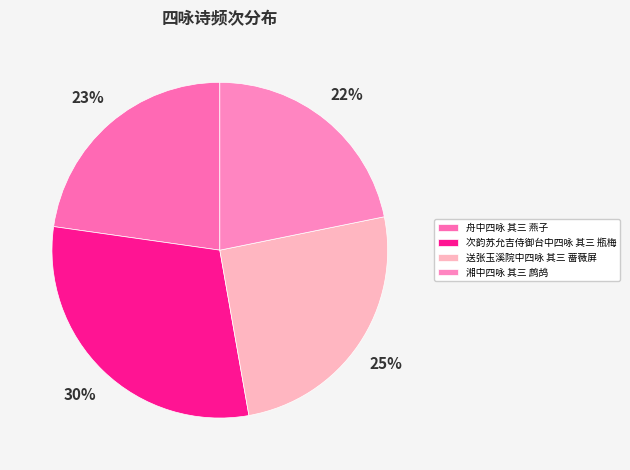

To the nearest percent, what is the difference between the largest and smallest slice percentages?

8%